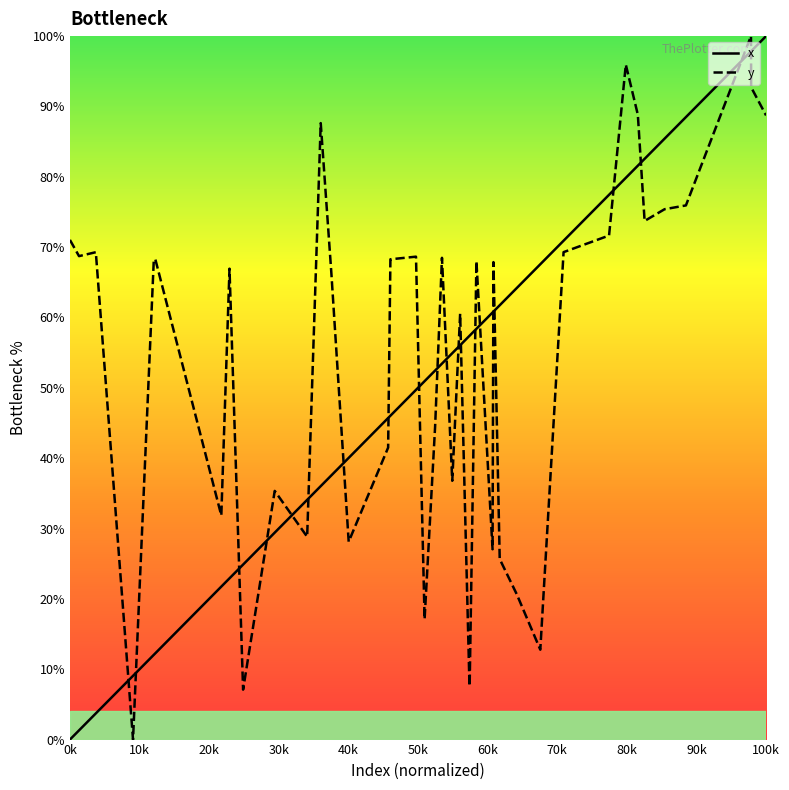

What is the difference between the maximum and minimum values in the y series?

100.0